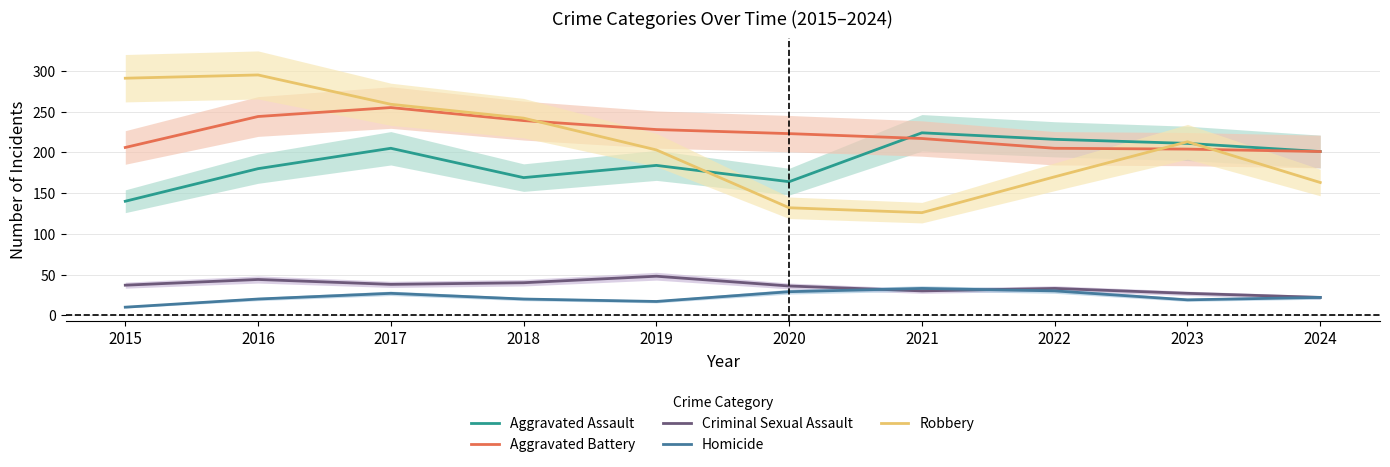

How many values in the Criminal Sexual Assault series are below 37?

5